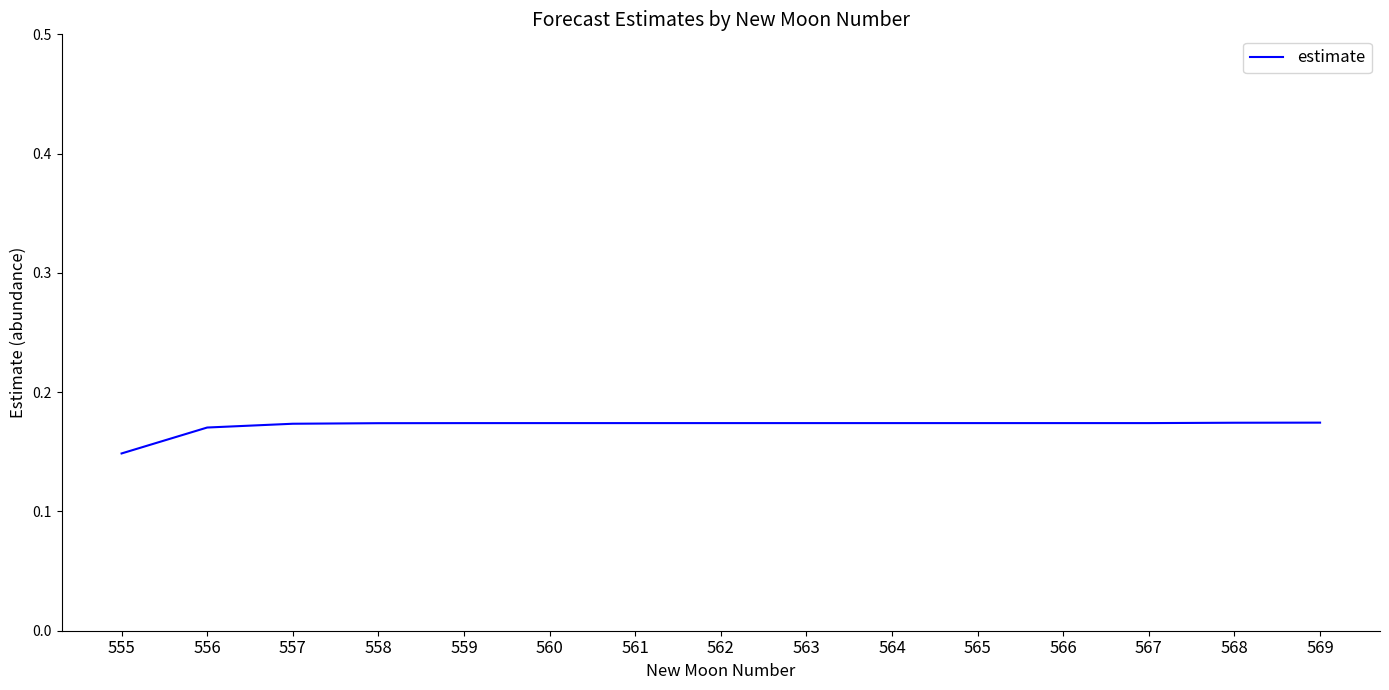

Is it true that the value at 563 is 0.3?

False